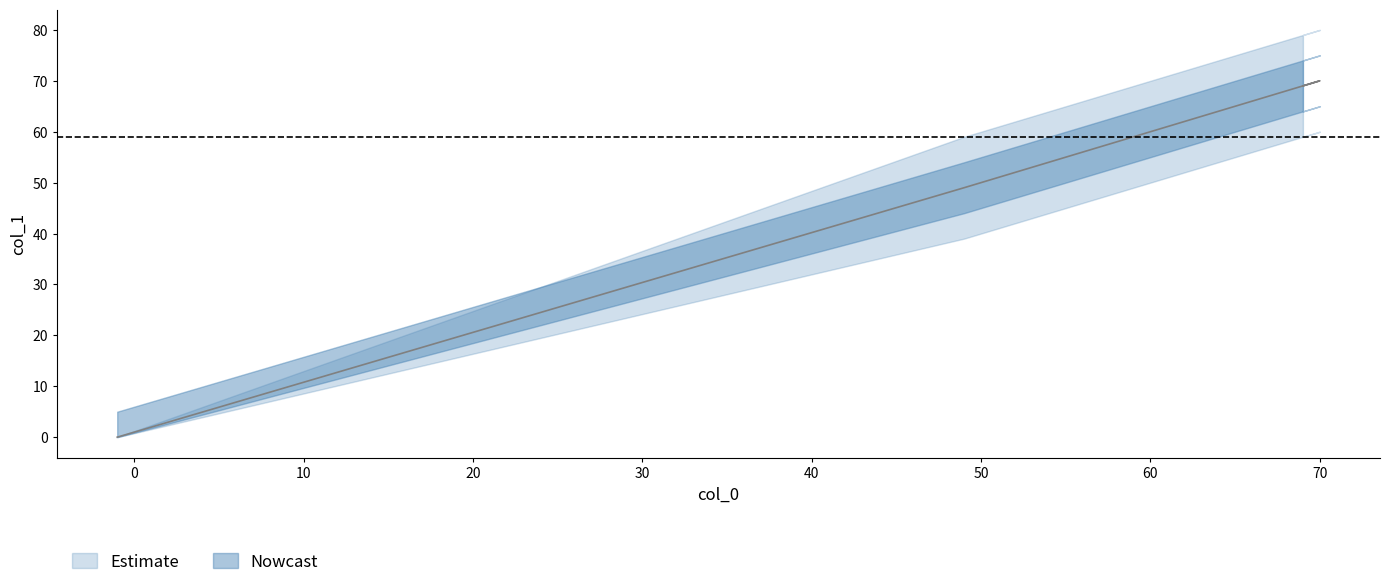

What is the change in value from 49 to 70?

+21